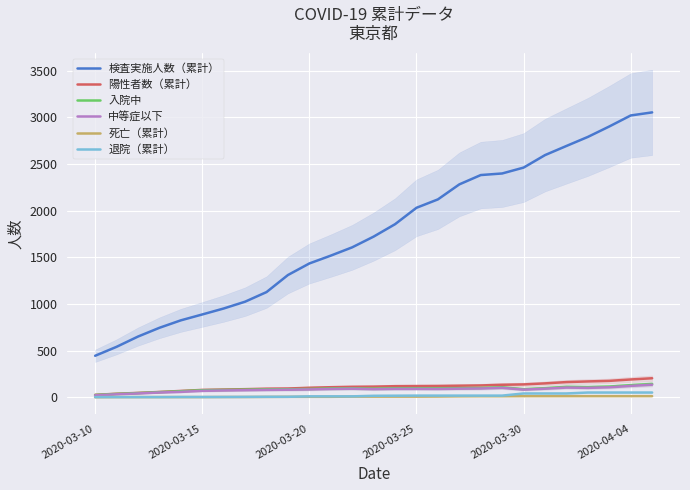

True or false: 検査実施人数（累計） and 死亡（累計） intersect in this chart.

False